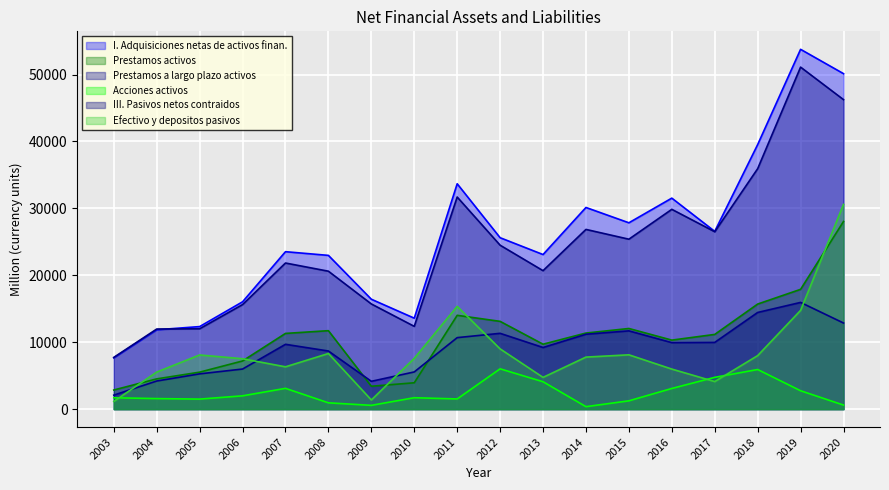

At how many categories does at least one series exceed 41255?

2